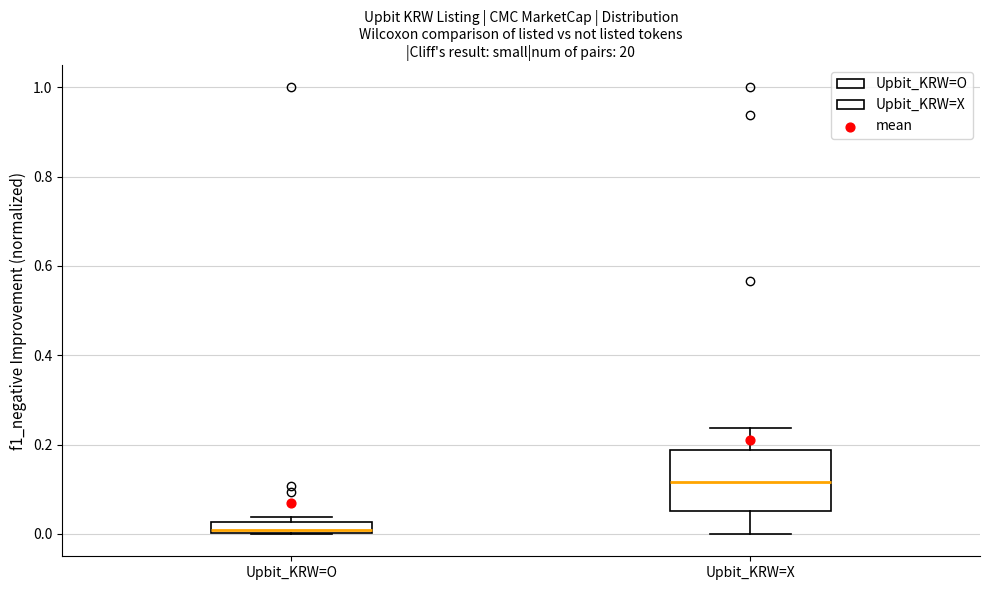

Where does the lower whisker of the box for Upbit_KRW=X end on the y-axis? The values are not printed on the chart, so give them approximately, as read against the axis.

0.00